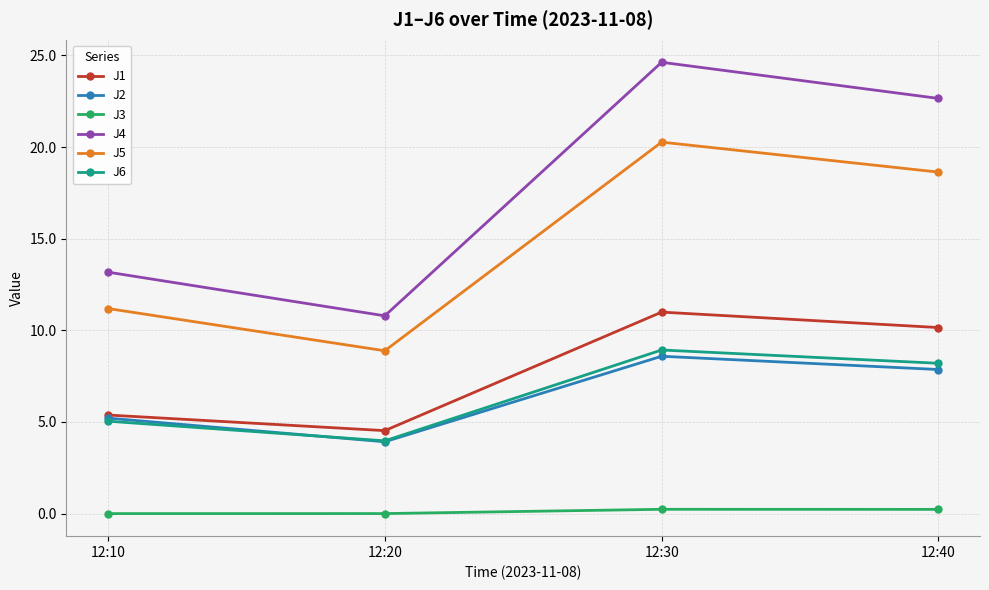

List the labels in order of J1 value, smallest first.

12:20, 12:10, 12:40, 12:30